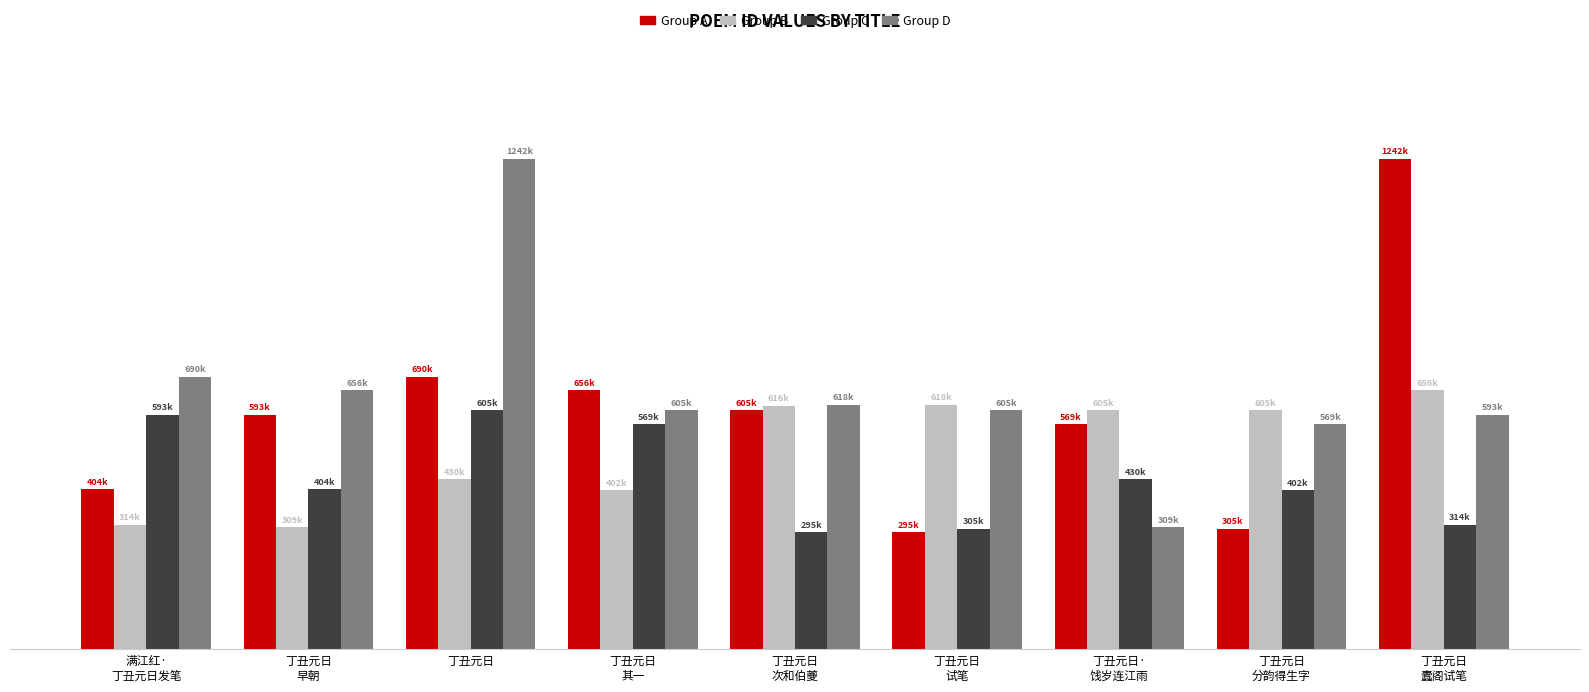

Rank the series by their average value, from lowest to highest.

Group C, Group B, Group A, Group D